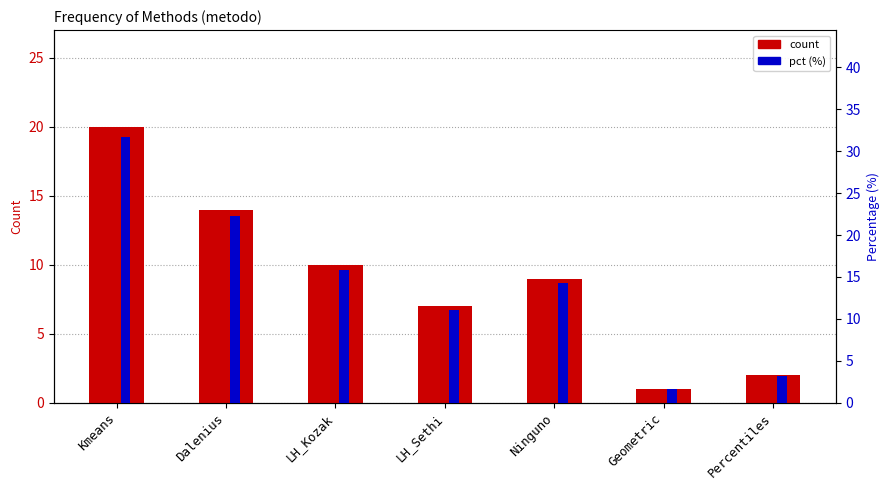

What is the value of the pct bar at the 2nd from the left?

22.2